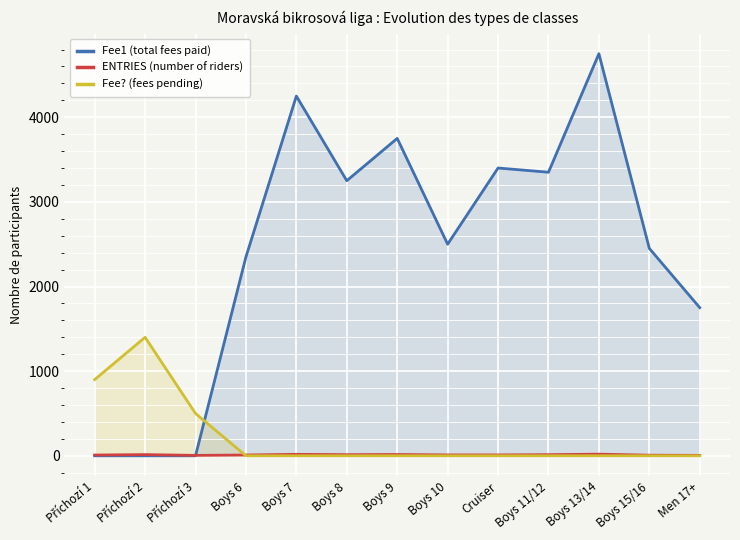

Reading left to right, transcribe all the data shown in this chart.

Fee1 (total fees paid): Příchozí 1=0	Příchozí 2=0	Příchozí 3=0	Boys 6=2350	Boys 7=4250	Boys 8=3250	Boys 9=3750	Boys 10=2500	Cruiser=3400	Boys 11/12=3350	Boys 13/14=4750	Boys 15/16=2450	Men 17+=1750
ENTRIES (number of riders): Příchozí 1=9	Příchozí 2=14	Příchozí 3=5	Boys 6=9	Boys 7=17	Boys 8=13	Boys 9=15	Boys 10=10	Cruiser=10	Boys 11/12=13	Boys 13/14=19	Boys 15/16=7	Men 17+=5
Fee? (fees pending): Příchozí 1=900	Příchozí 2=1400	Příchozí 3=500	Boys 6=0	Boys 7=0	Boys 8=0	Boys 9=0	Boys 10=0	Cruiser=0	Boys 11/12=0	Boys 13/14=0	Boys 15/16=0	Men 17+=0